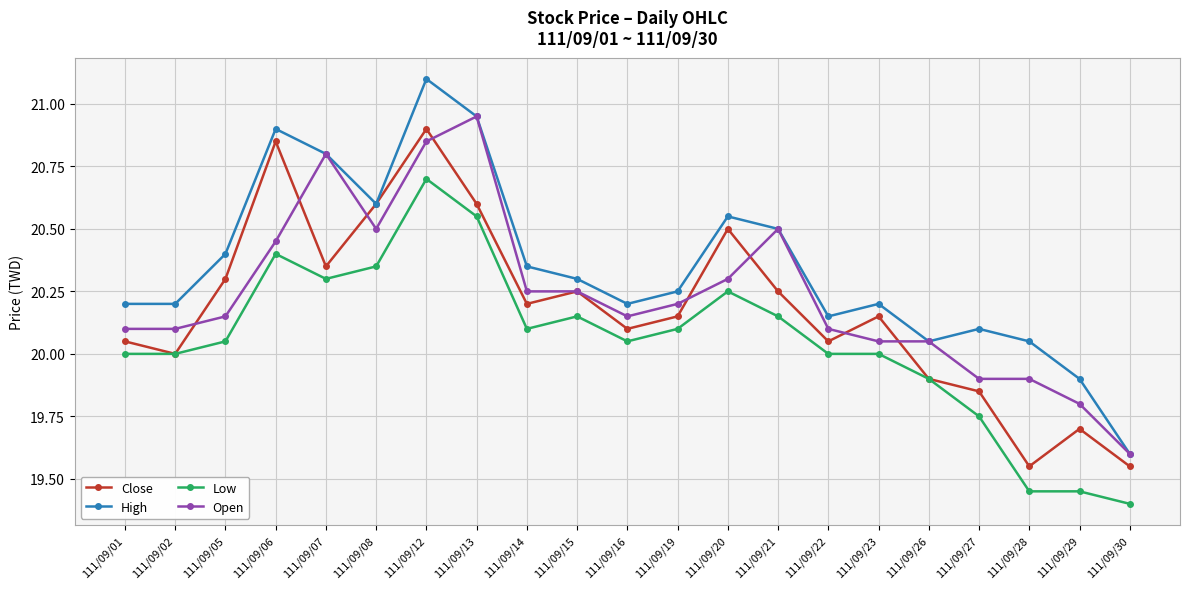

True or false: Low has a value of 35.0 at 111/09/28.

False